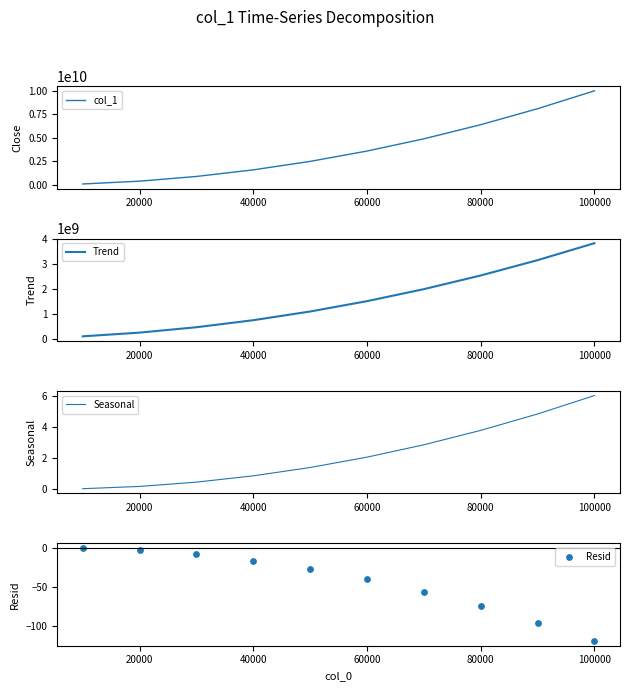

Which series has the largest Y range (max minus min)?

col_1